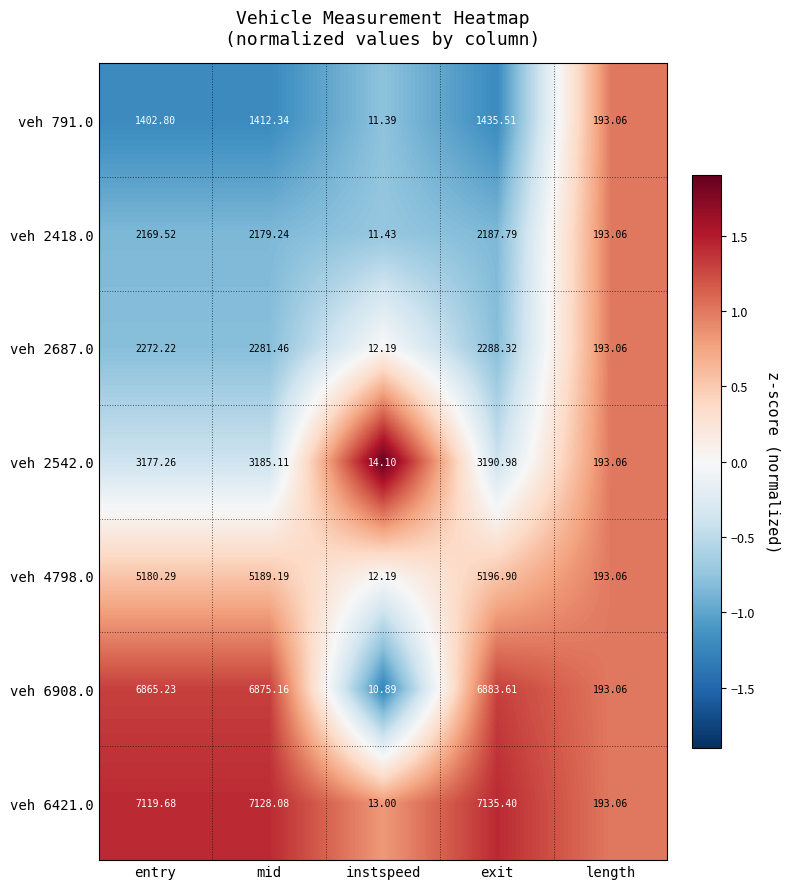

Which label corresponds to the smallest value in the chart?

instspeed